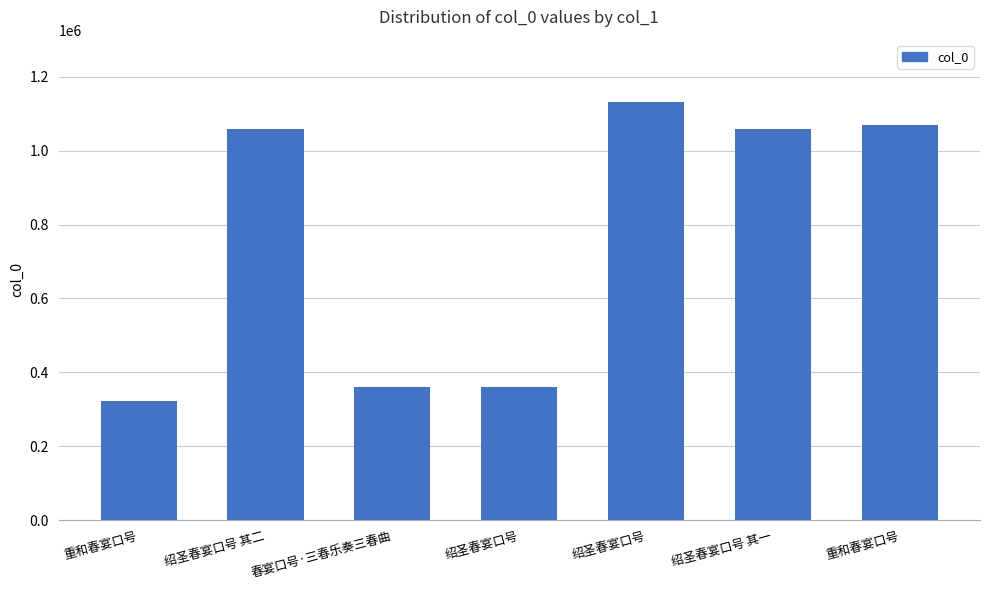

Does the chart contain any negative values?

No